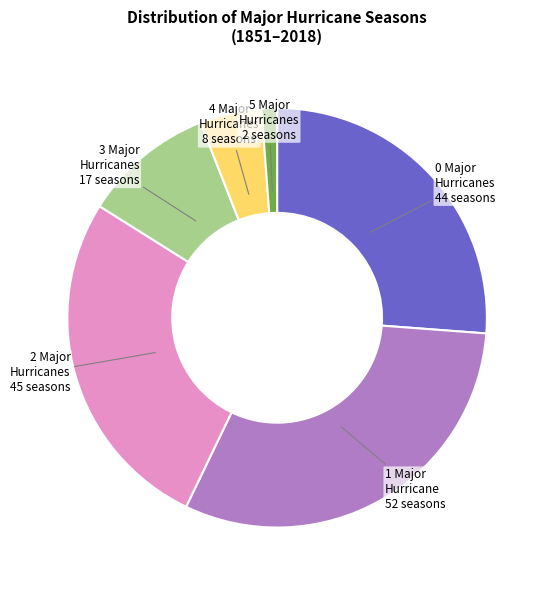

Is there any slice that represents more than half of the pie?

No